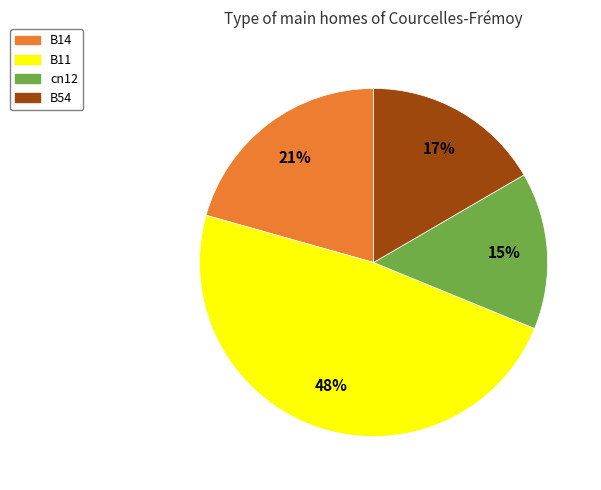

How many slices are in this pie chart?

4